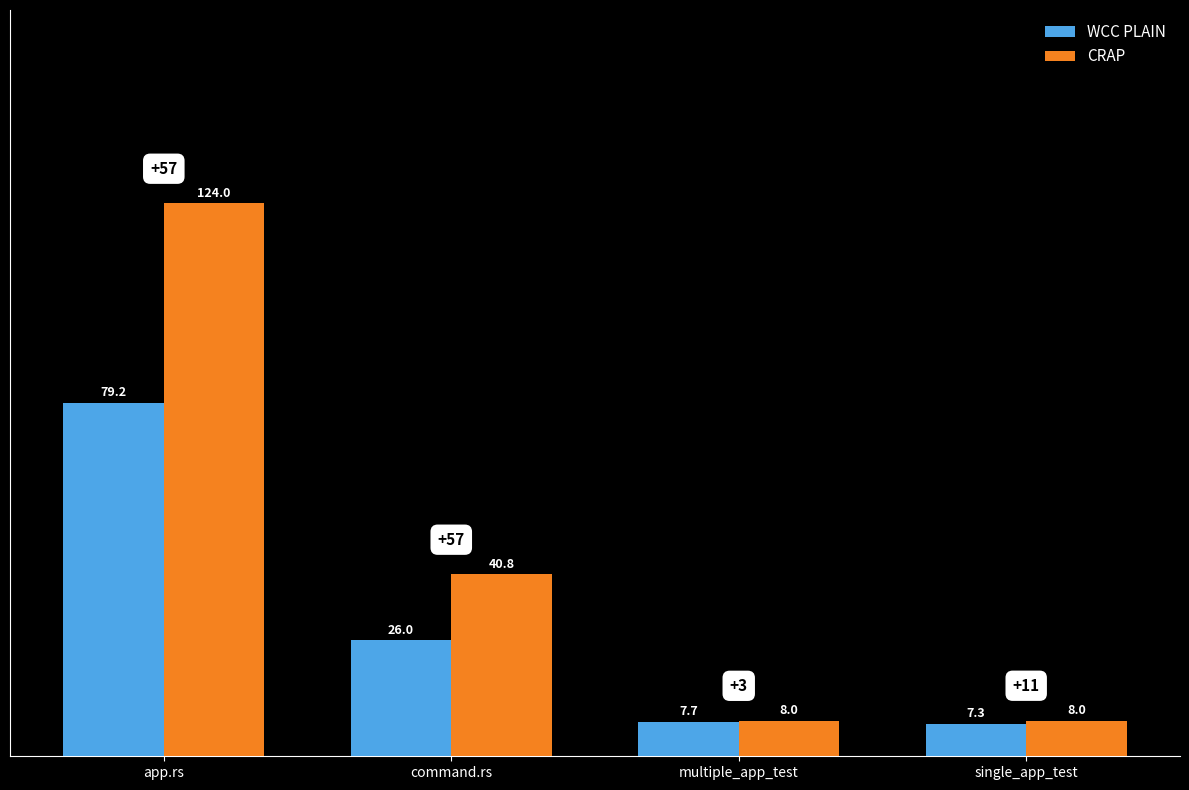

At which label is CRAP closest to 65?

command.rs